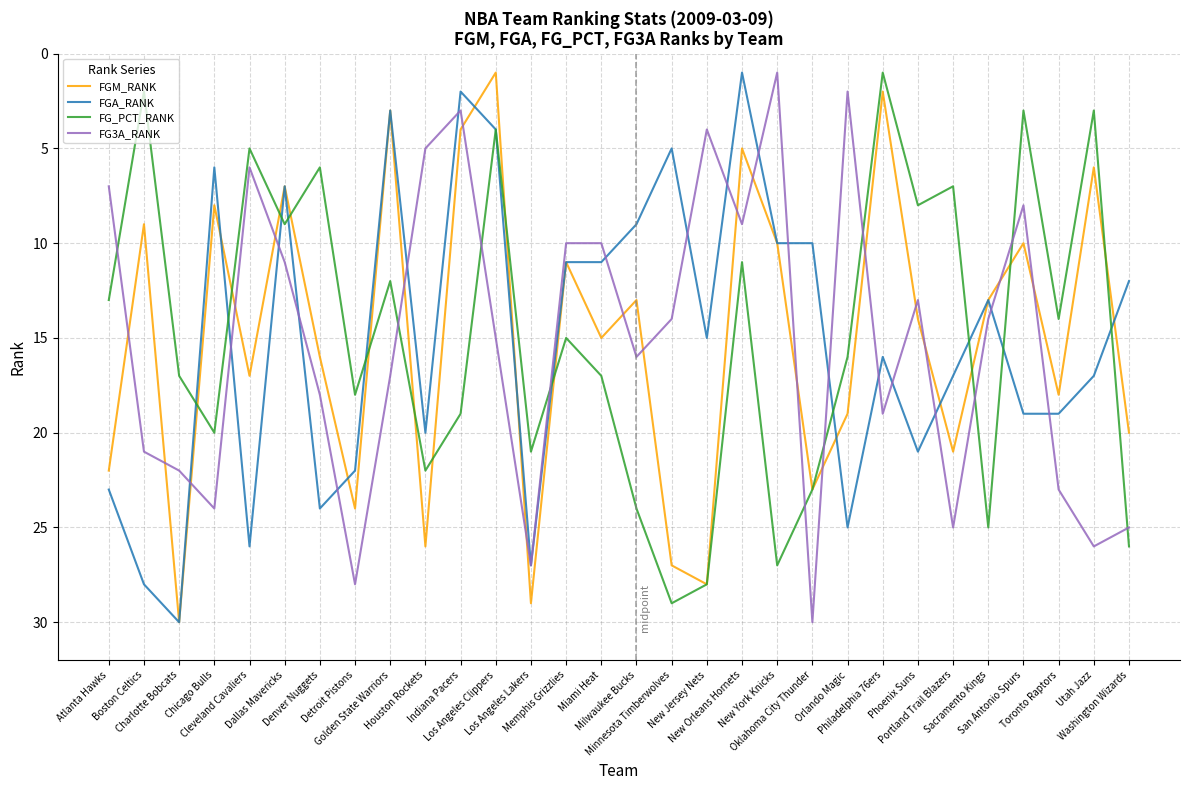

Does the chart display data point markers on the line(s)?

No